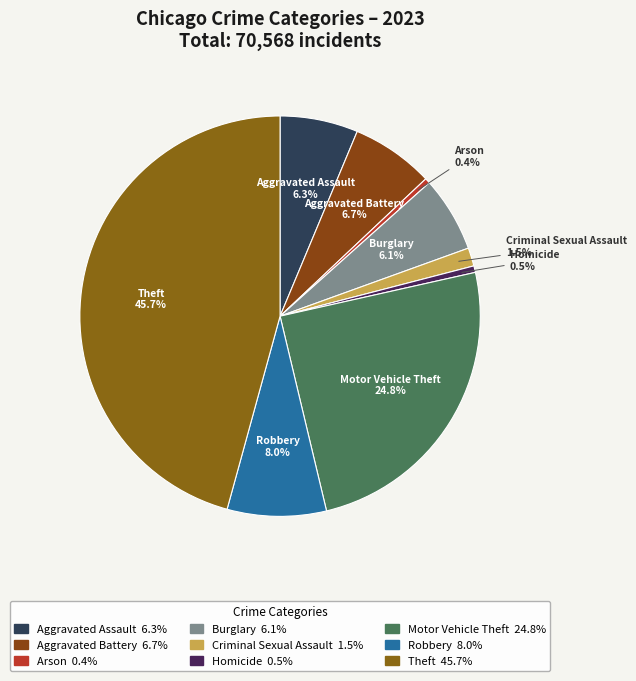

Count the number of slices in the pie.

9